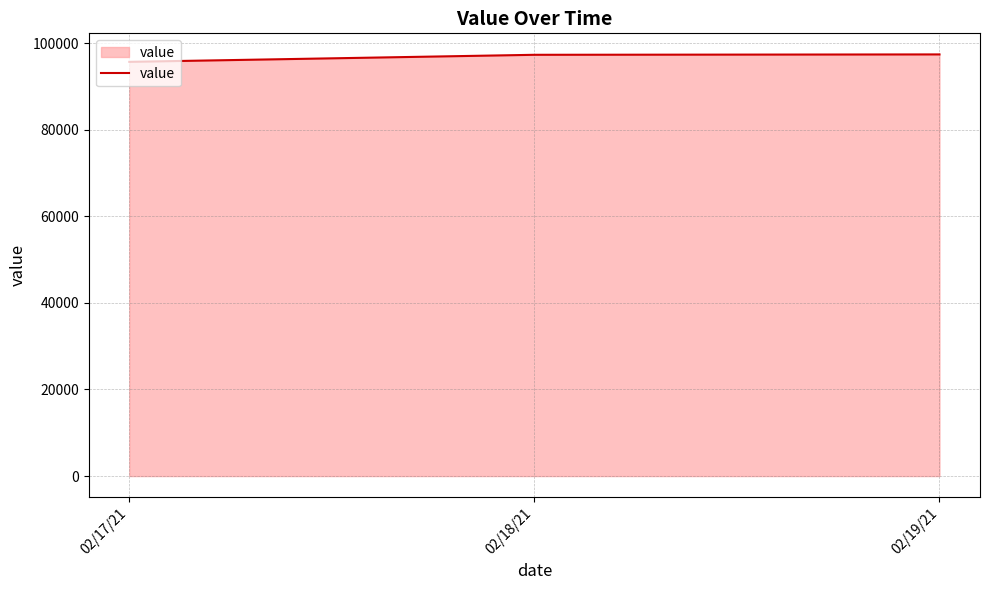

What is the sum of all values?

290291.2